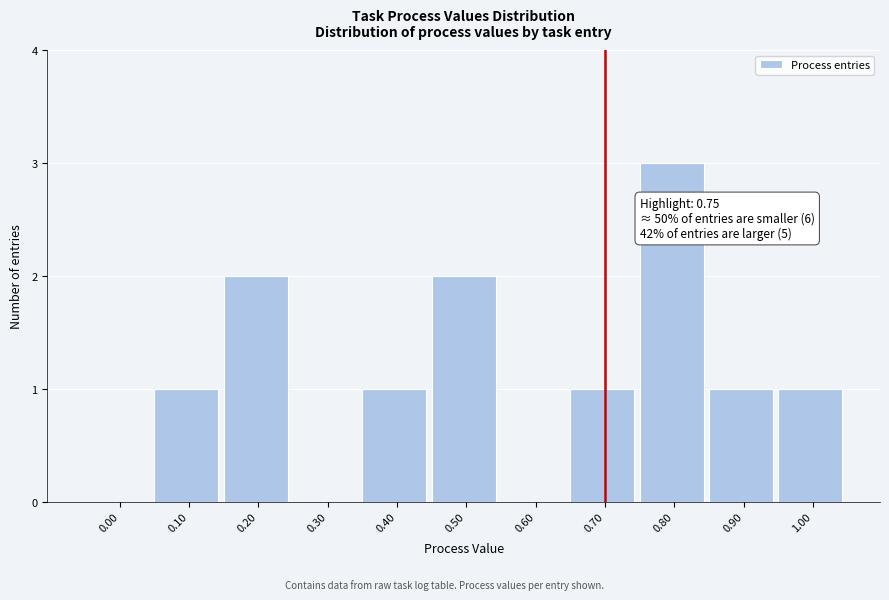

Reading left to right, list all the values displayed in this chart.

0.00=0	0.10=1	0.20=2	0.30=0	0.40=1	0.50=2	0.60=0	0.70=1	0.80=3	0.90=1	1.00=1